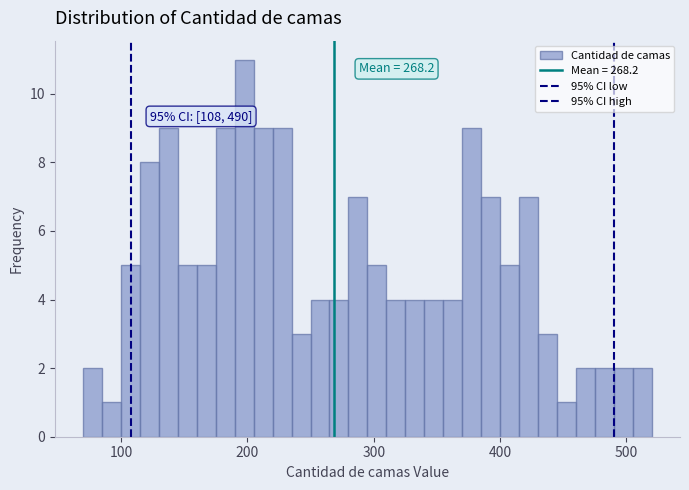

Read against the x-axis, roughly where is the centre of the tallest bar?

200